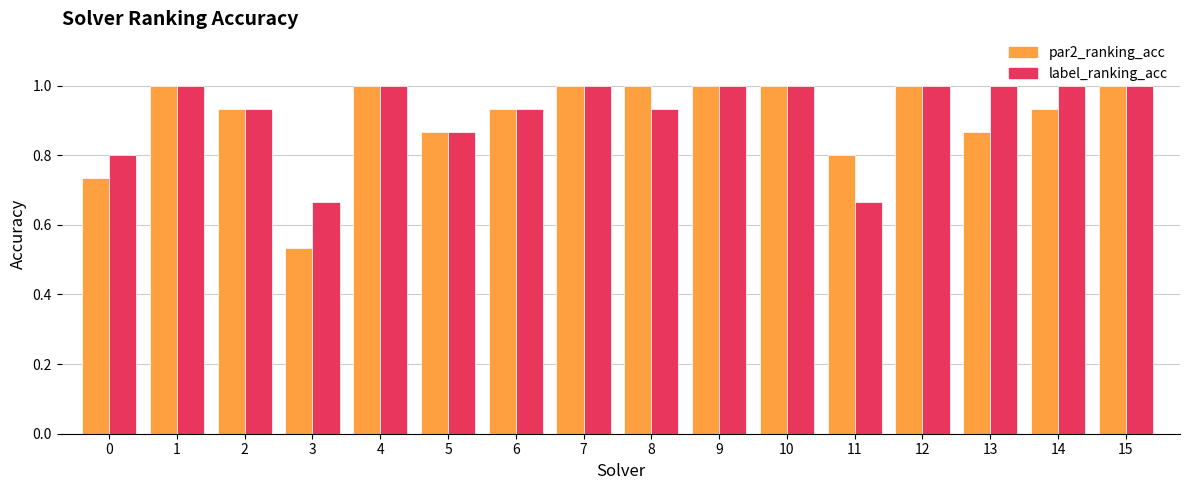

How many categories are shown in the chart?

16